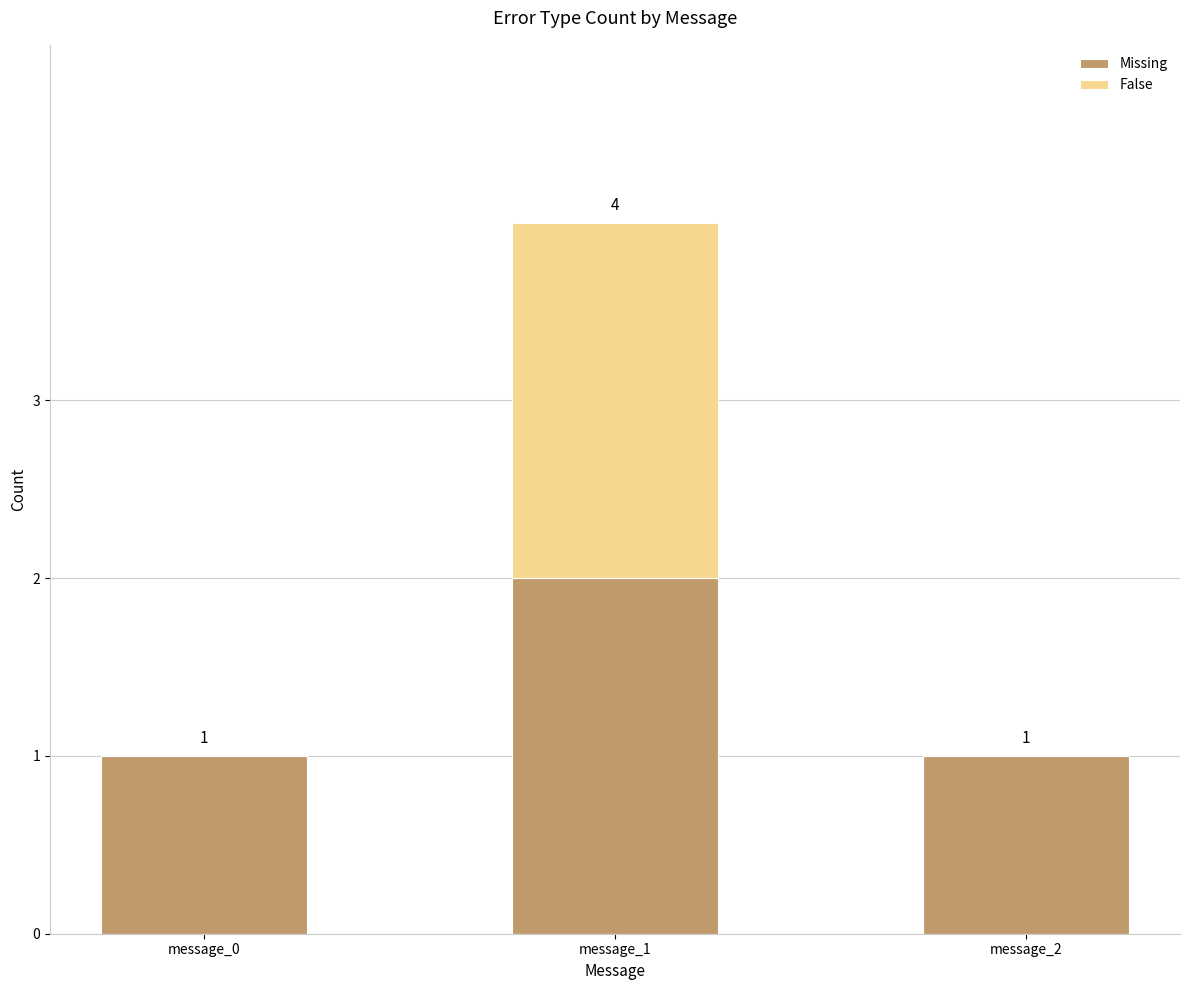

At which category is the sum across all series the highest?

message_1